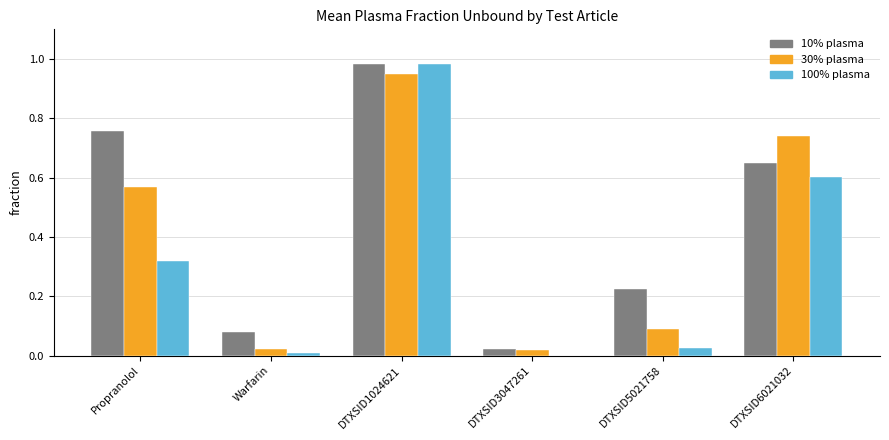

At which category is the sum across all series the highest?

DTXSID1024621